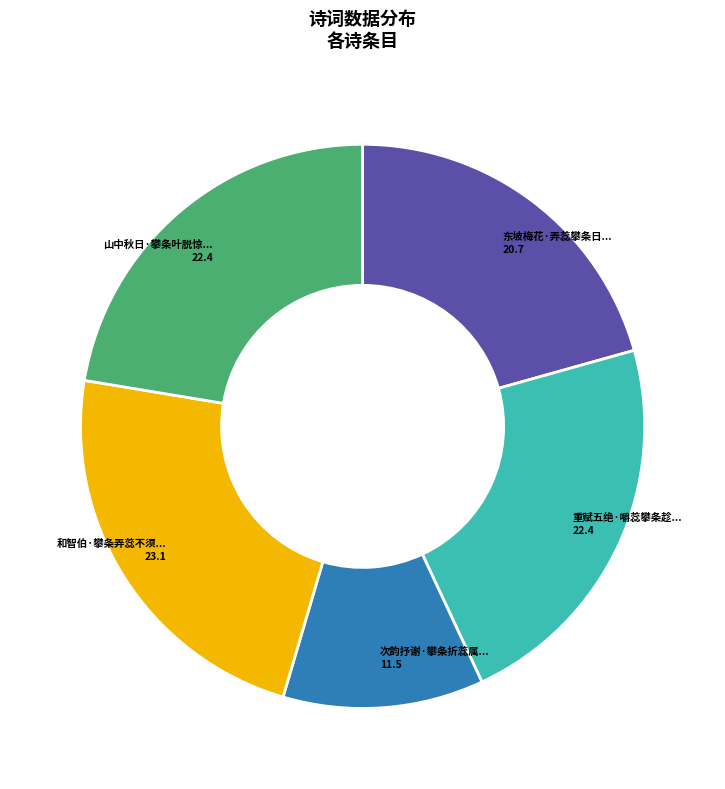

Does any single category account for the majority?

No